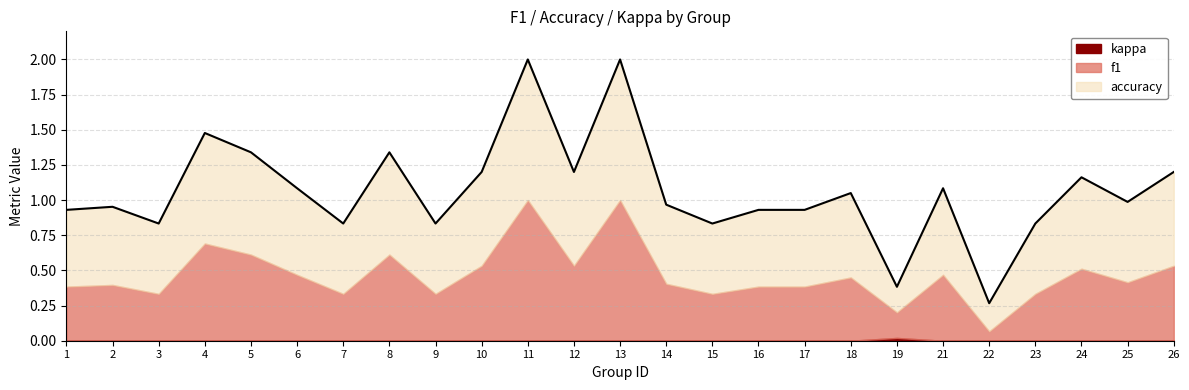

Reading right to left, extract all data points from this chart.

f1: 26=0.5	25=0.4	24=0.5	23=0.3	22=0.1	21=0.5	19=0.2	18=0.5	17=0.4	16=0.4	15=0.3	14=0.4	13=1.0	12=0.5	11=1.0	10=0.5	9=0.3	8=0.6	7=0.3	6=0.5	5=0.6	4=0.7	3=0.3	2=0.4	1=0.4
accuracy: 26=0.7	25=0.6	24=0.7	23=0.5	22=0.2	21=0.6	19=0.2	18=0.6	17=0.5	16=0.5	15=0.5	14=0.6	13=1.0	12=0.7	11=1.0	10=0.7	9=0.5	8=0.7	7=0.5	6=0.6	5=0.7	4=0.8	3=0.5	2=0.6	1=0.5
kappa: 26=0.0	25=0.0	24=0.0	23=0.0	22=0.0	21=0.0	19=0.0	18=0.0	17=0.0	16=0.0	15=0.0	14=0.0	13=0.0	12=0.0	11=0.0	10=0.0	9=0.0	8=0.0	7=0.0	6=0.0	5=0.0	4=0.0	3=0.0	2=0.0	1=0.0